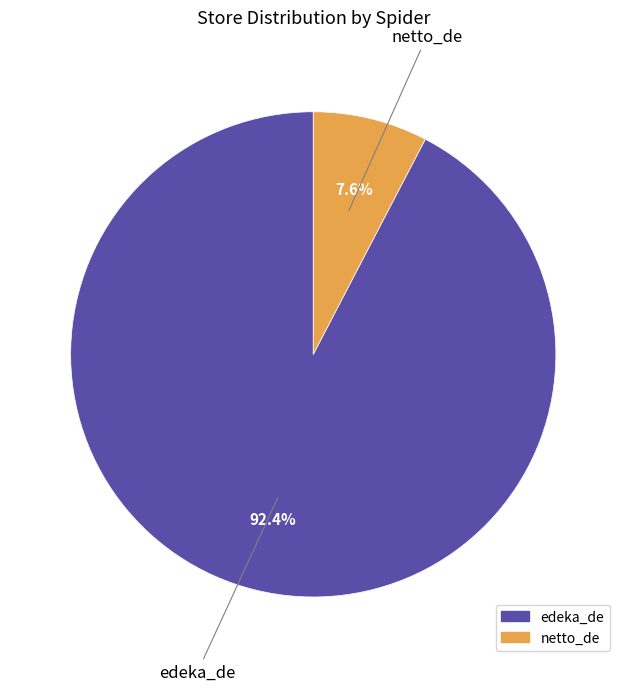

To the nearest percent, what is the average slice percentage?

50%